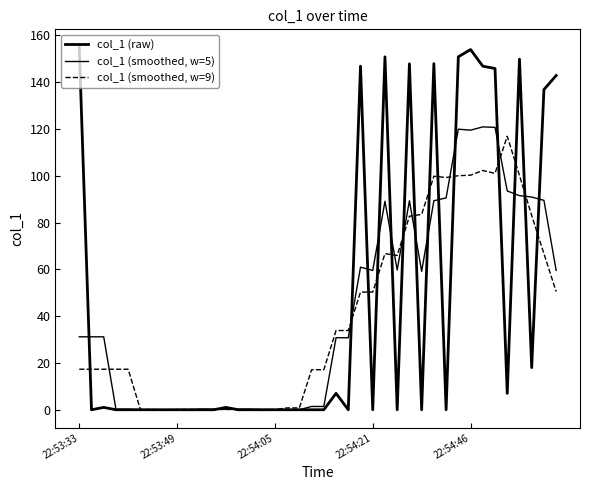

Is this an area chart (filled region under the line)?

No